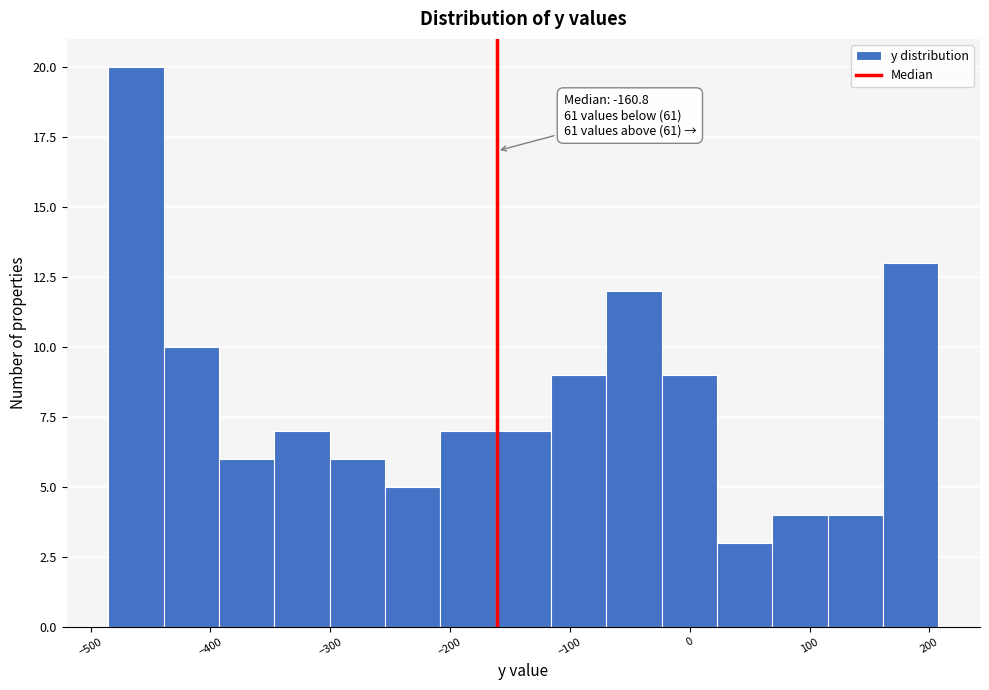

Which range on the x-axis has the tallest bar?

-490 to -440